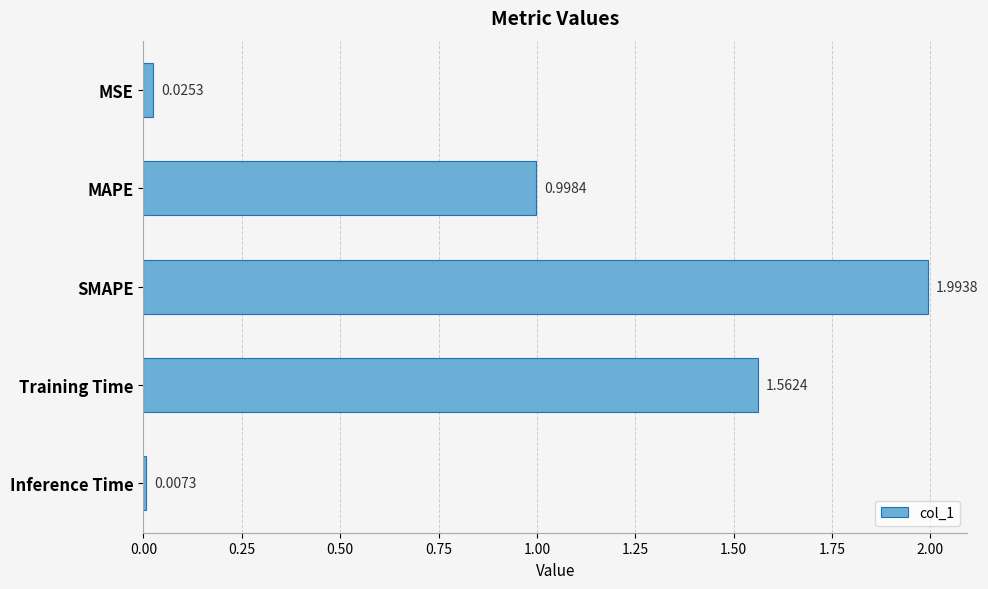

Approximately how many times larger is the value at SMAPE compared to Training Time?

1.3